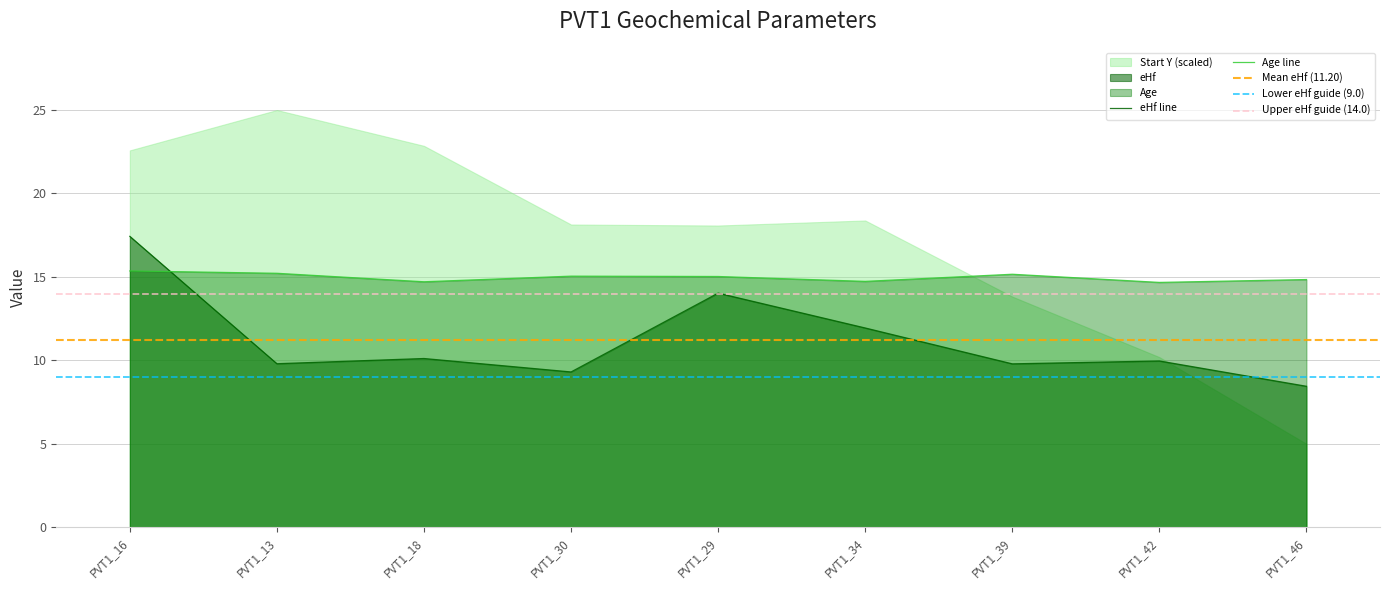

At how many categories does at least one series exceed 8?

9